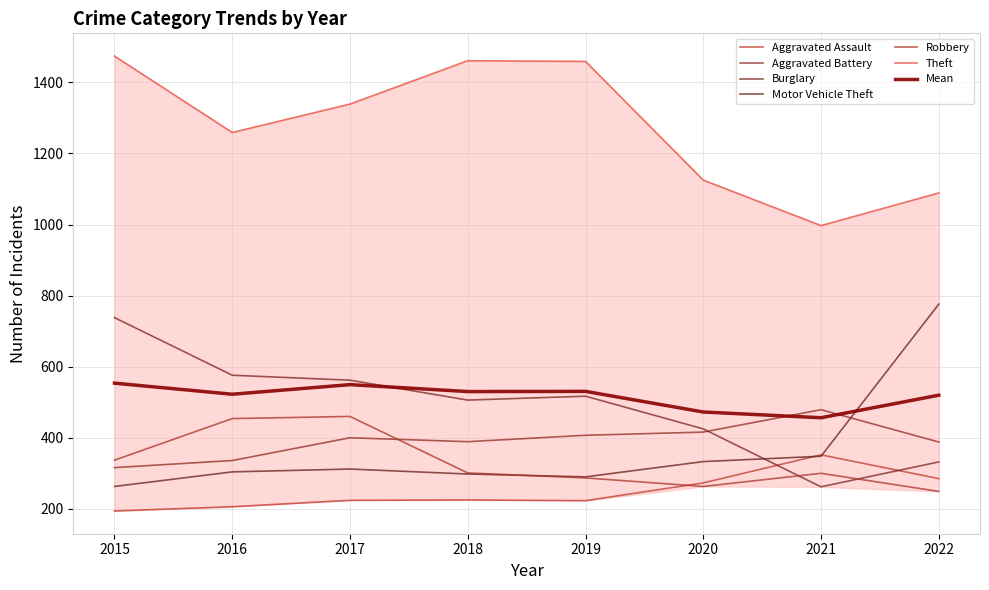

How many times do Burglary and Aggravated Battery cross each other?

1